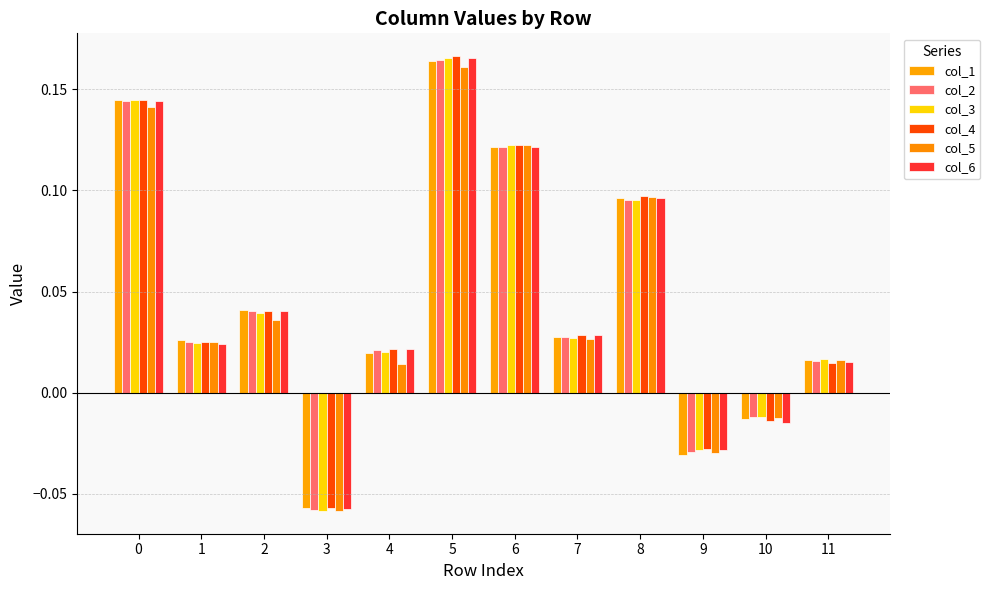

The col_6 series shows 0.0 at 1. True or false?

True